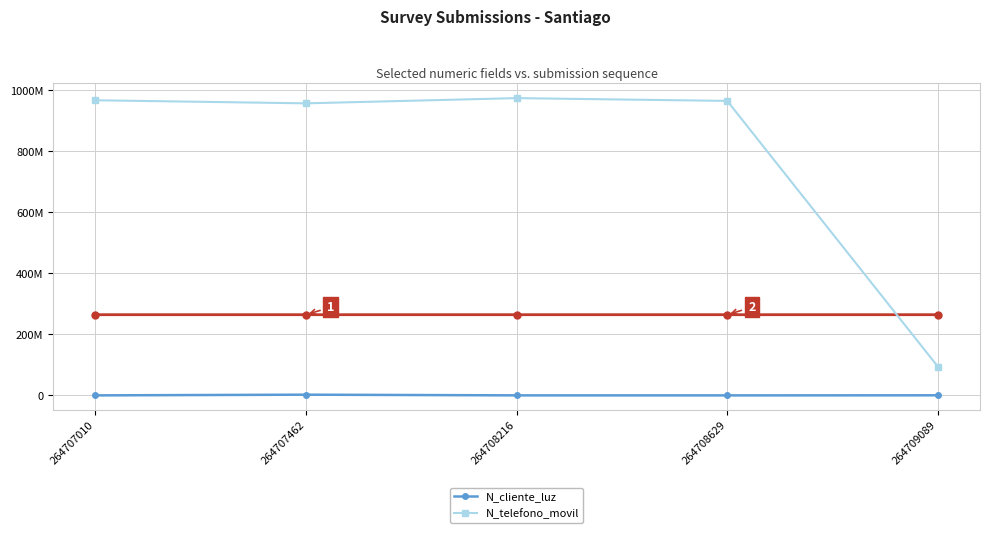

The N_cliente_luz series shows 268734 at 264707010. True or false?

True